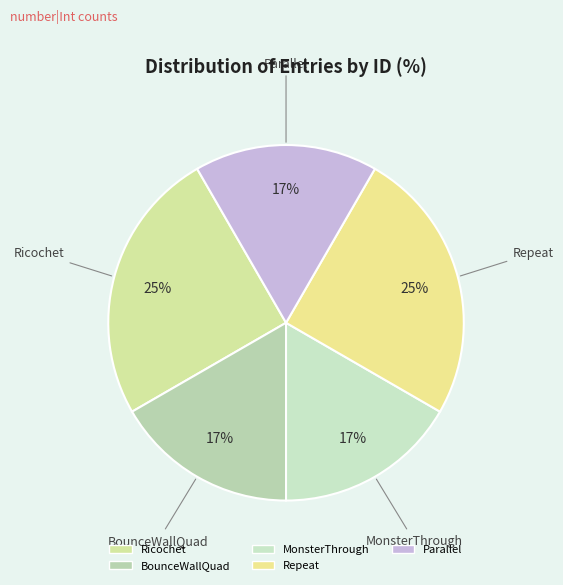

The BounceWallQuad slice represents 29% of the pie. True or false?

False